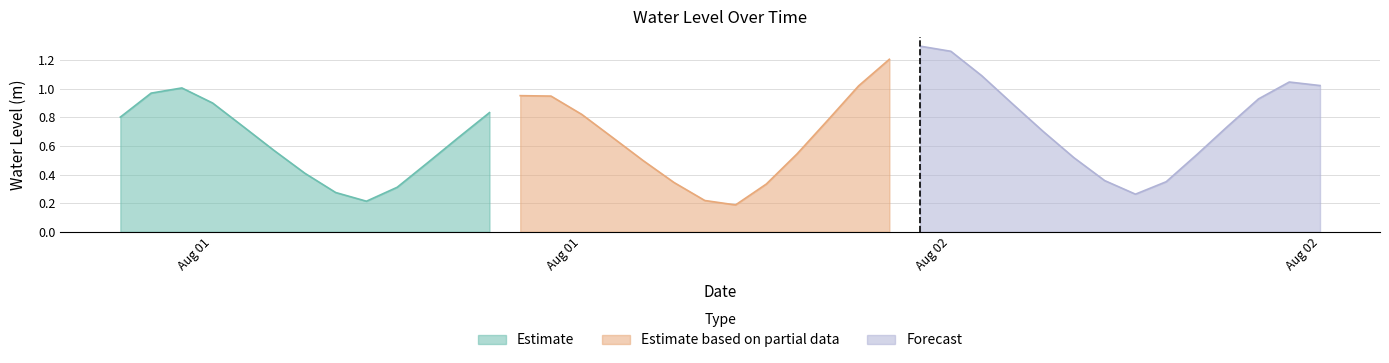

Which has a higher value, 2024-08-01 21:00:00 or 2024-08-02 18:00:00?

2024-08-01 21:00:00